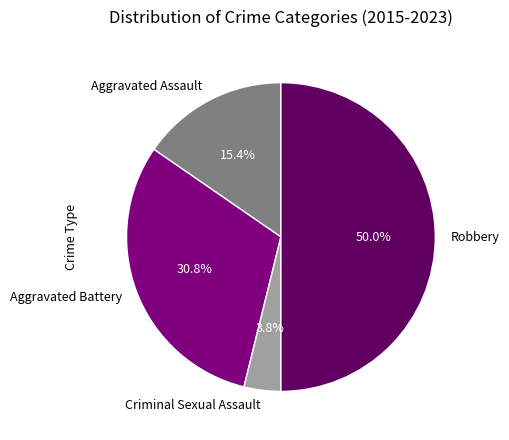

What percentage is the Aggravated Assault slice, to the nearest percent?

15%